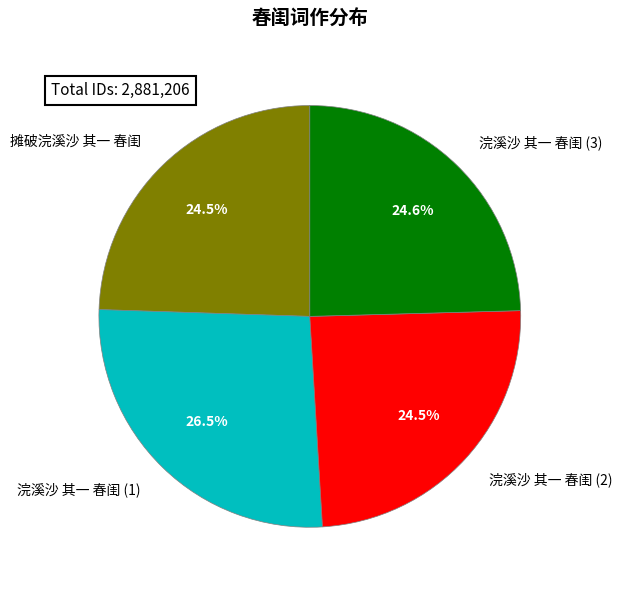

What percentage do 摊破浣溪沙 其一 春闺 and 浣溪沙 其一 春闺 (2) together represent?

49.0%